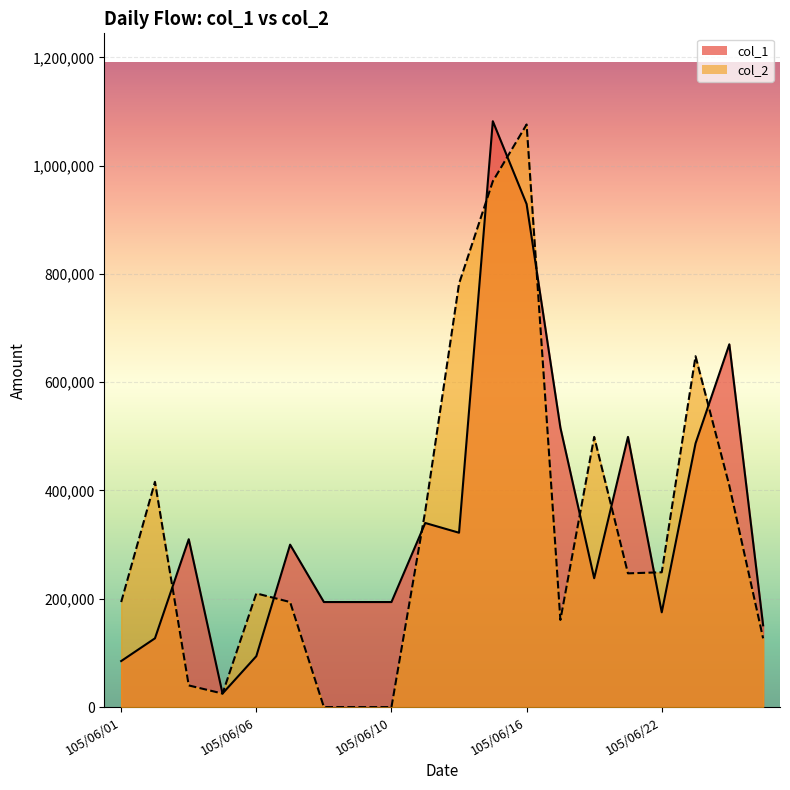

At 105/06/17, list the series in order from largest to smallest.

col_1, col_2